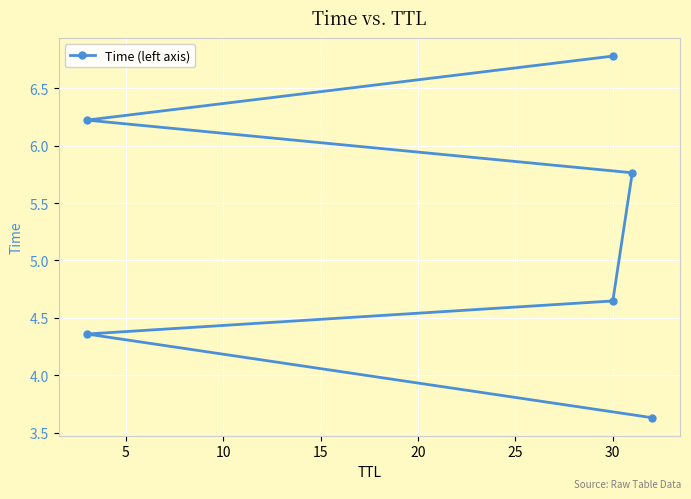

True or false: the data has more than 0 interior local peaks.

False